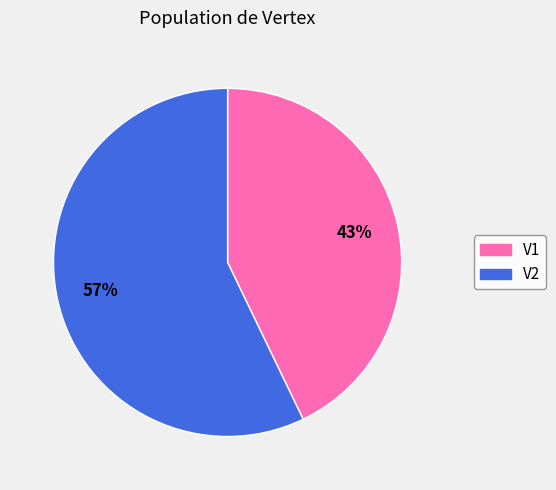

Which category has the smallest portion of the pie?

V1